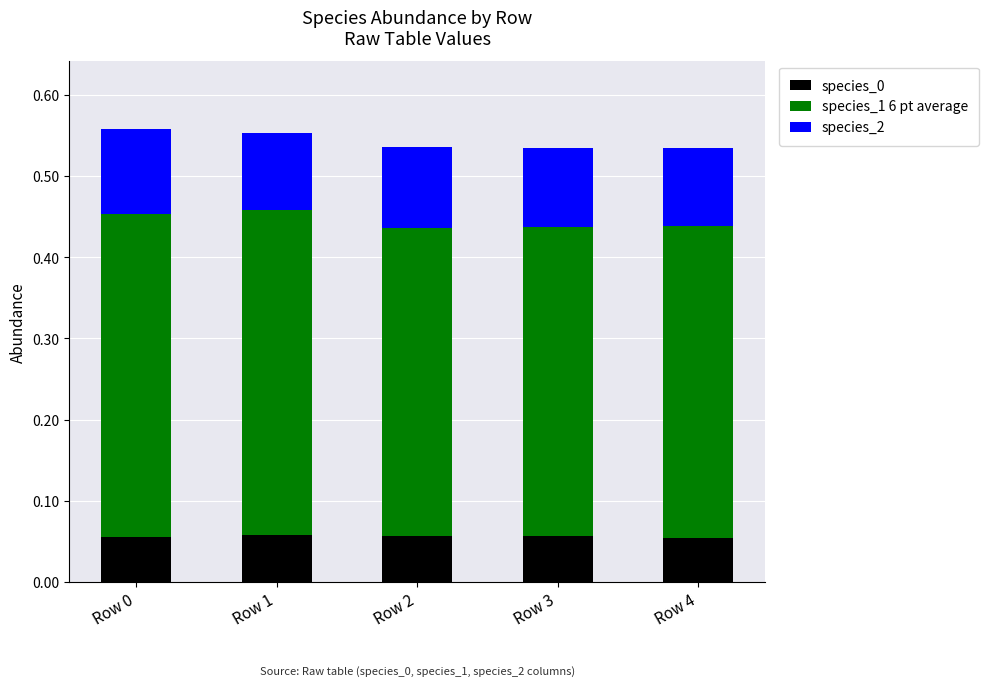

Does the chart contain stacked bars?

Yes